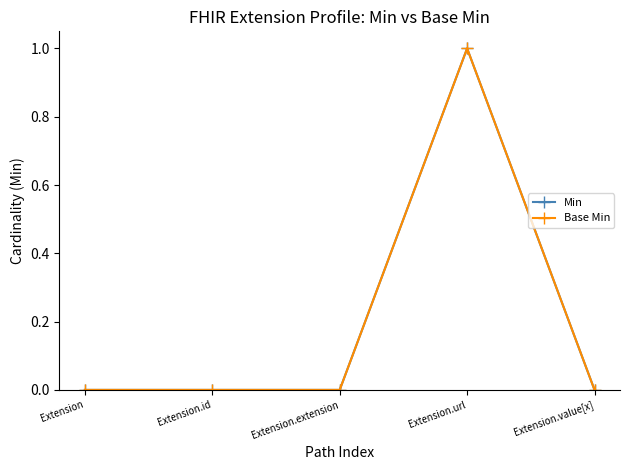

Is this an area chart (filled region under the line)?

No